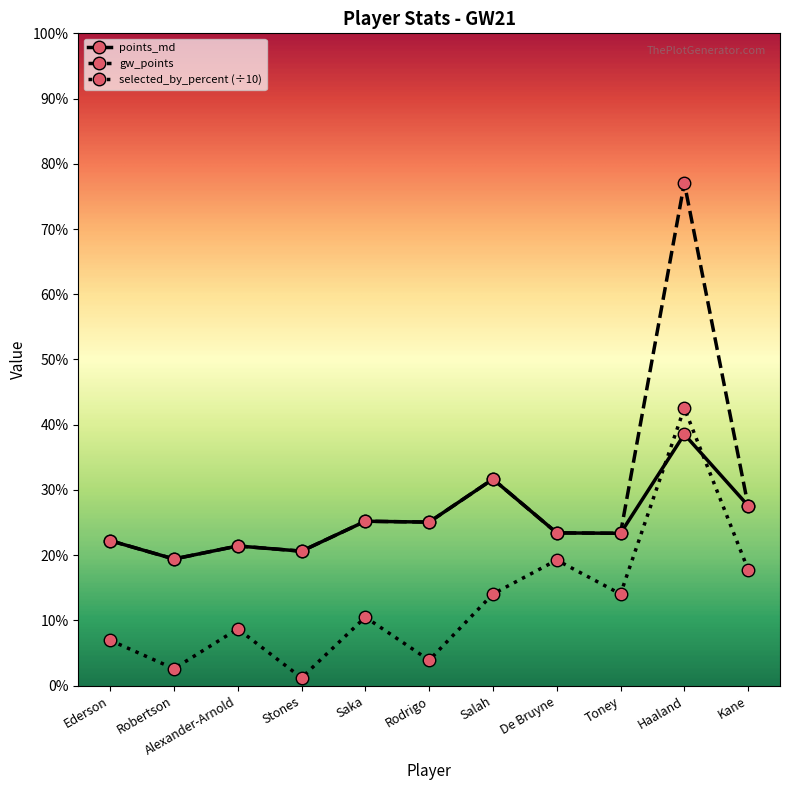

Which has a higher value, De Bruyne or Toney?

De Bruyne